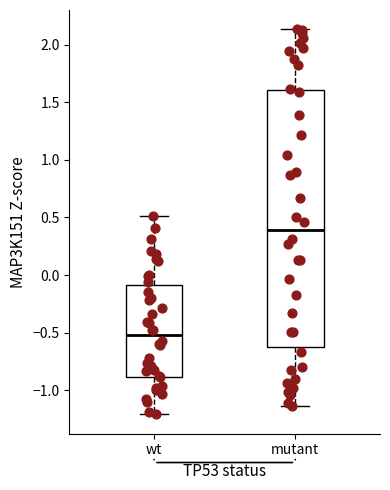

Reading left to right, transcribe this box plot: for each box, give where its median line is, the range the box spans, and where its two whiskers end, as read against the y-axis. The values are not printed on the chart, so give them approximately, as read against the axis.

wt: median -0.50, box -0.90 to -0.10, whiskers -1.20 to 0.50
mutant: median 0.40, box -0.65 to 1.60, whiskers -1.15 to 2.15